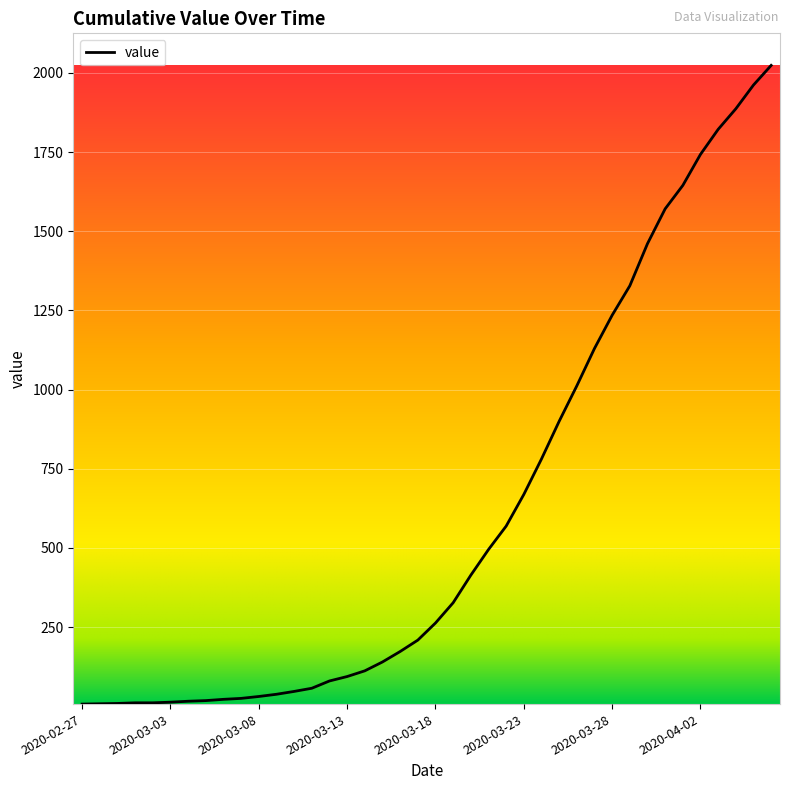

What is the difference between the maximum and minimum values?

2017